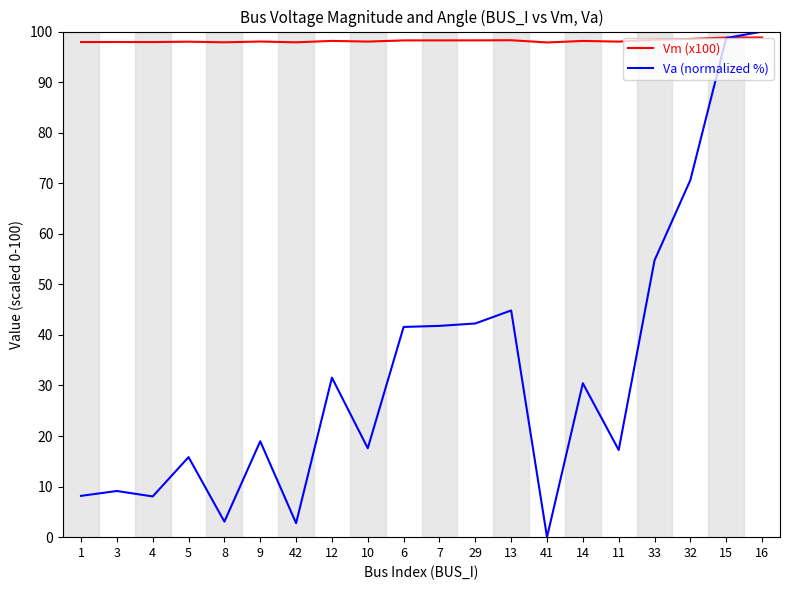

Which series has the widest spread of values?

Va (normalized %)